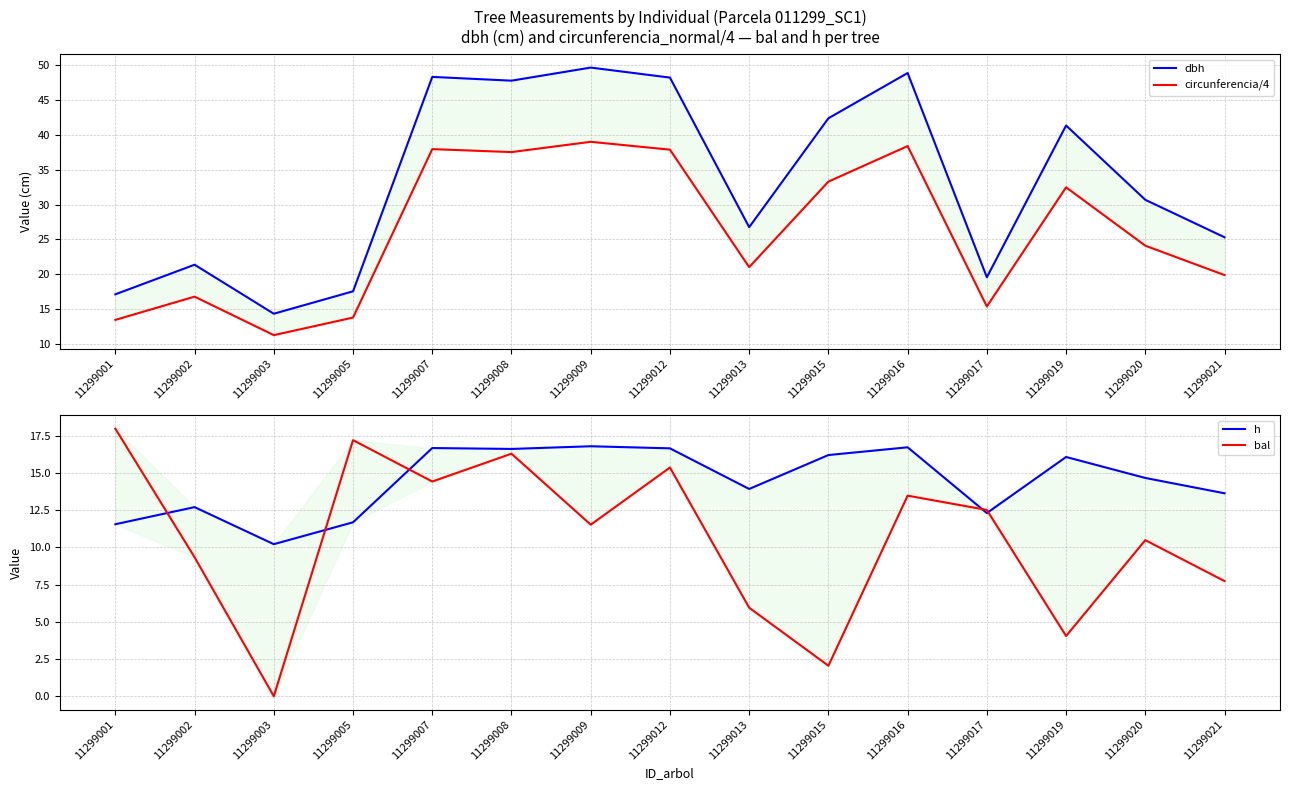

At which category does the chart reach its minimum across all series?

11299003